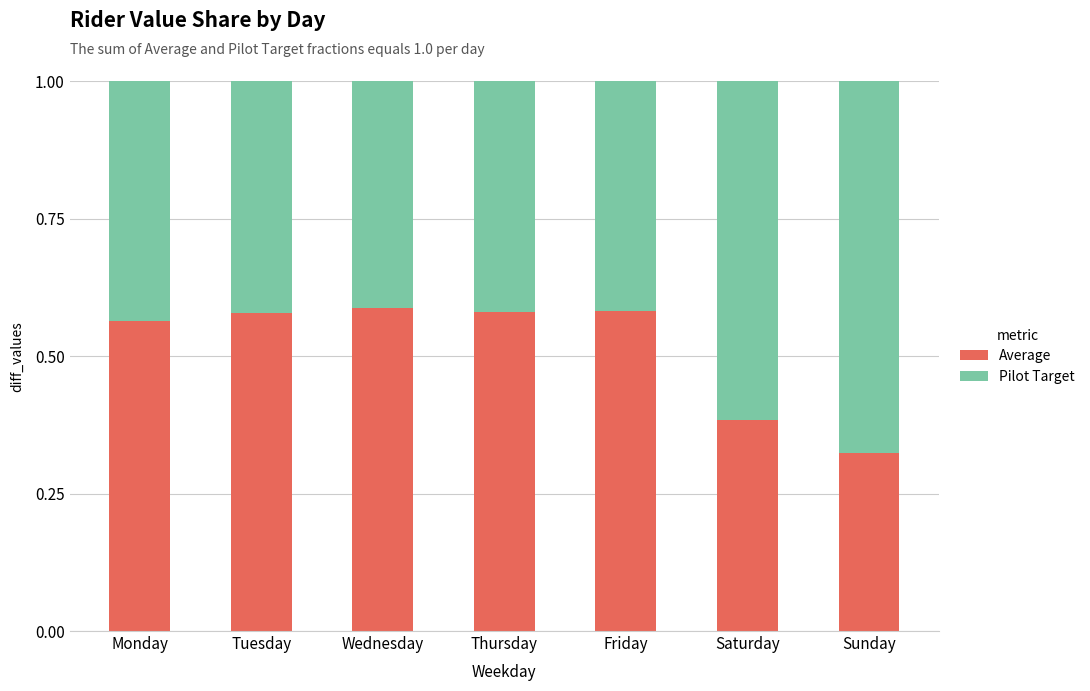

The value of Average at Friday is 0.1. True or false?

False